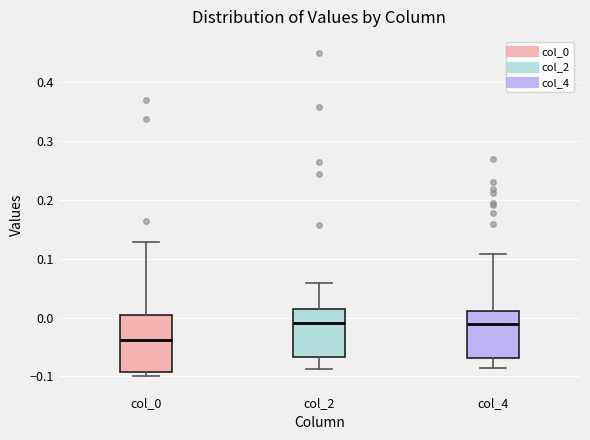

Which box's median line is the lowest?

col_0